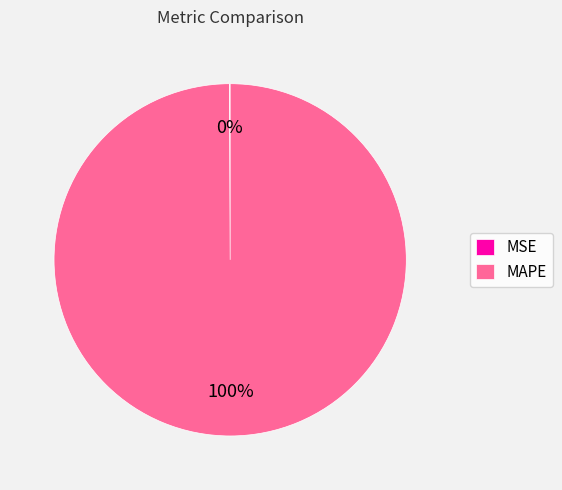

Which category has the biggest portion of the pie?

MAPE